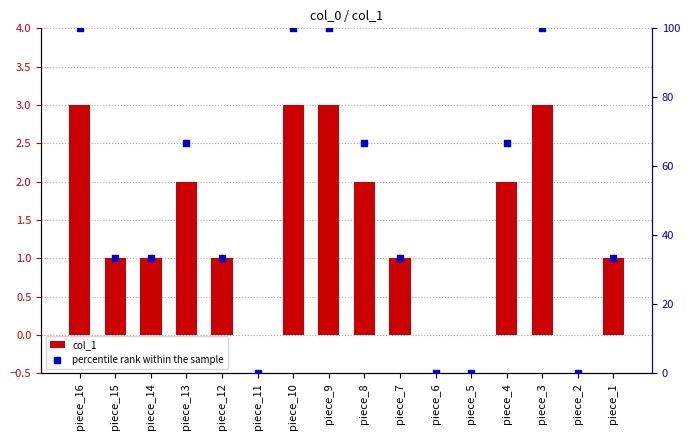

Which series has the largest Y range (max minus min)?

percentile rank within the sample